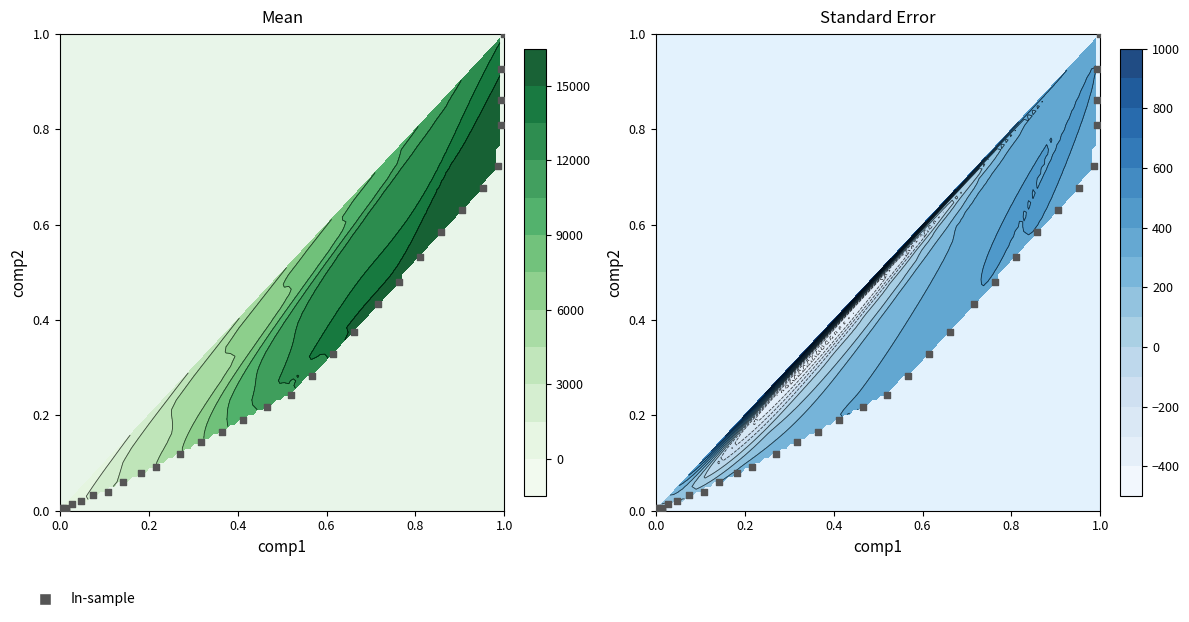

Reading right to left, transcribe all the data shown in this chart.

1.0	0.9	0.9	0.8	0.7	0.7	0.6	0.6	0.5	0.5	0.4	0.4	0.3	0.3	0.2	0.2	0.2	0.2	0.1	0.1	0.1	0.1	0.1	0.0	0.0	0.0	0.0	0.0	0.0	0.0	0.0	0.0	0.0	0.0